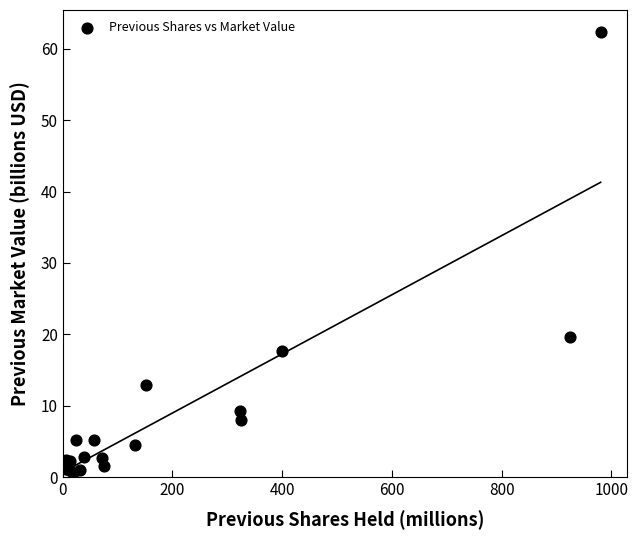

What Y value in the scatter plot is closest to 31?

19.6